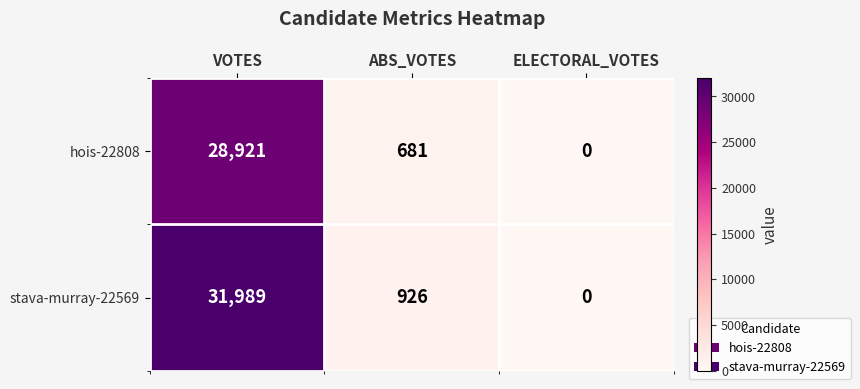

What is the difference between the second highest and minimum values in the stava-murray-22569 series?

926